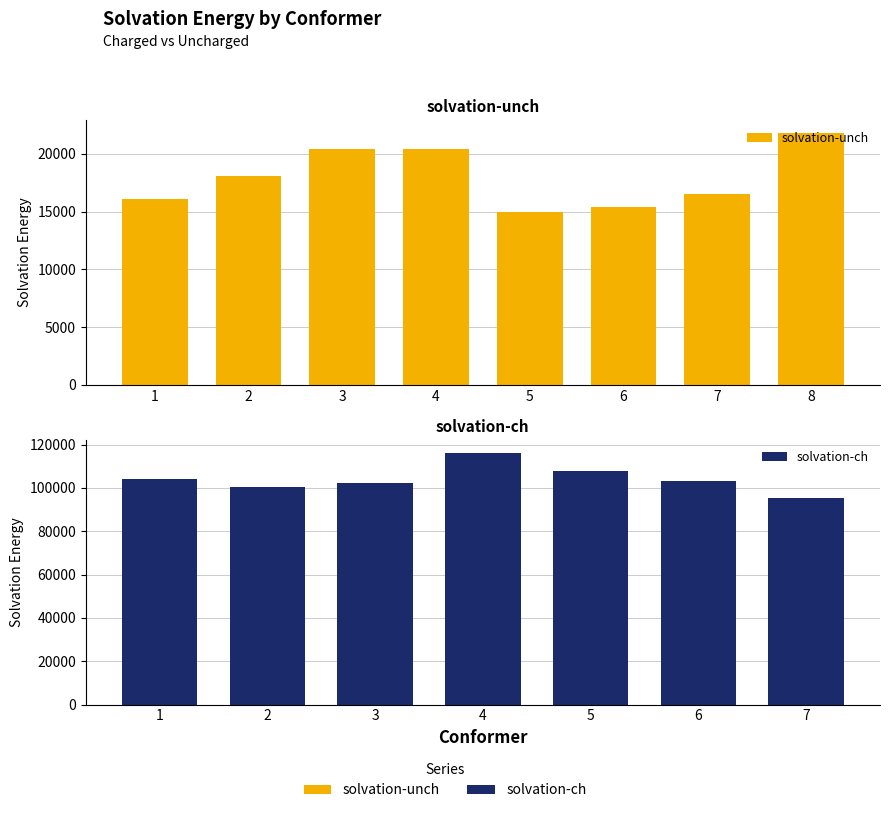

Is the value of solvation-unch at 7 greater than the value of solvation-ch at 5?

No